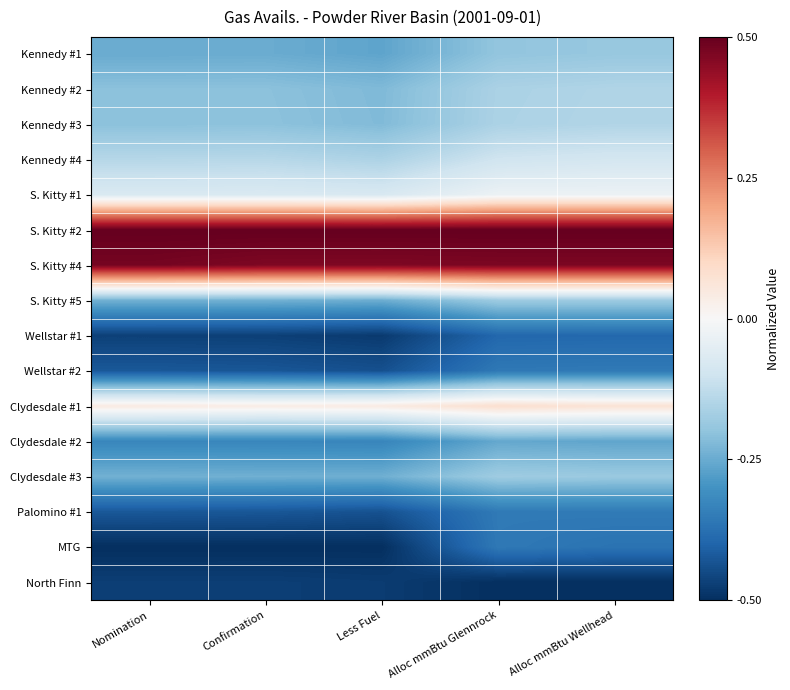

At which category is the sum across all series the highest?

Alloc mmBtu Wellhead